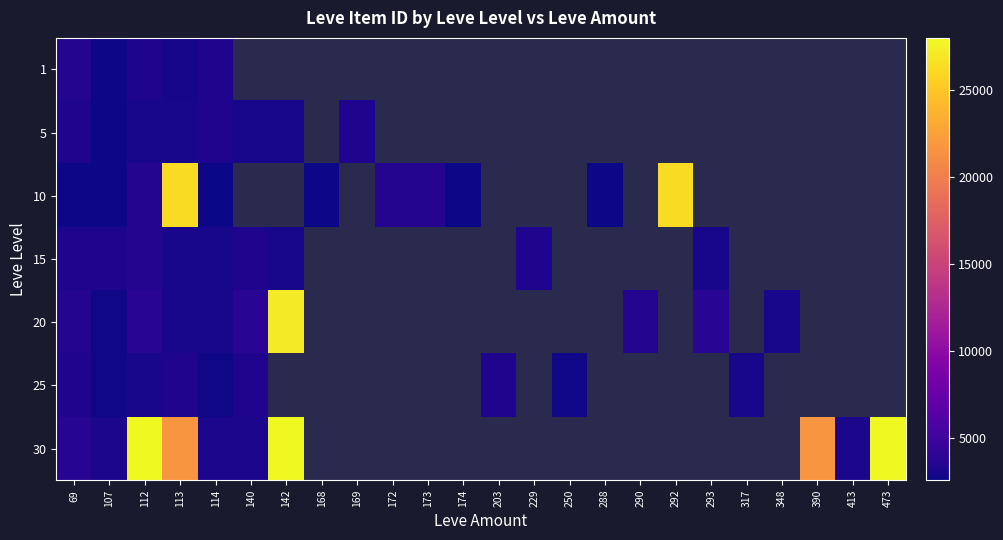

How many distinct data groups are displayed?

7